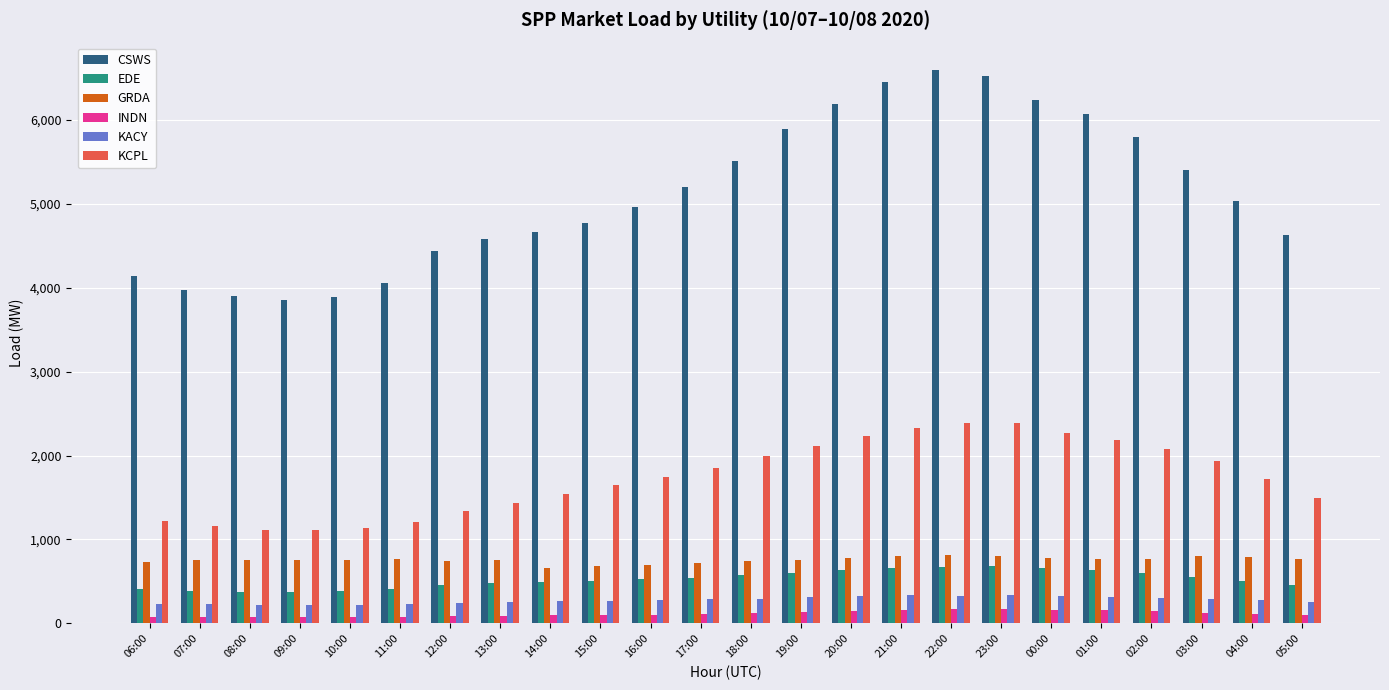

What is the label of the 8th bar from the right?

22:00